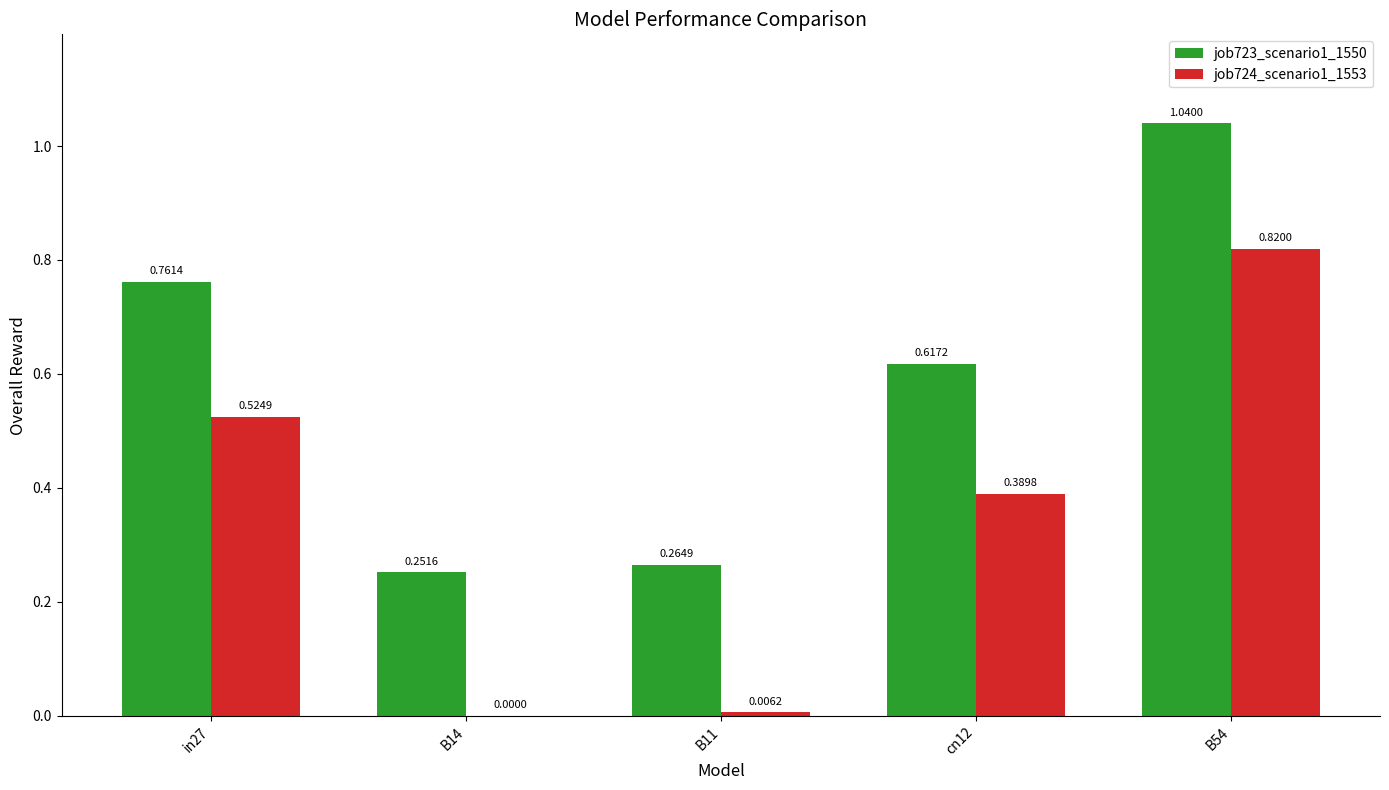

Which series has the largest total across all categories?

job723_scenario1_1550